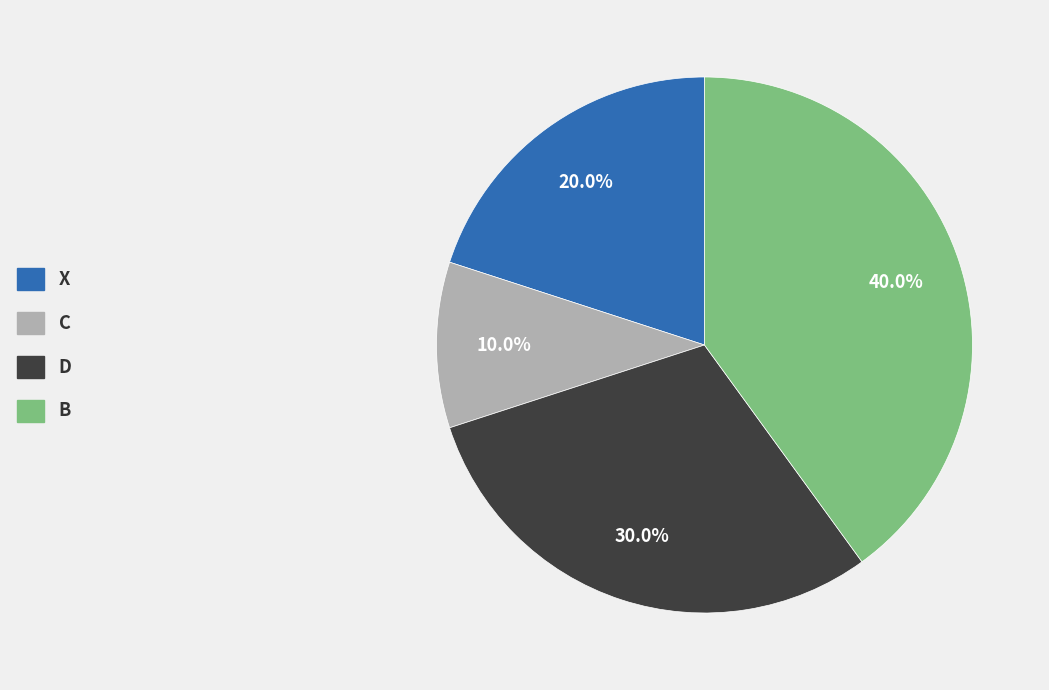

What percentage is NOT represented by B?

60.0%